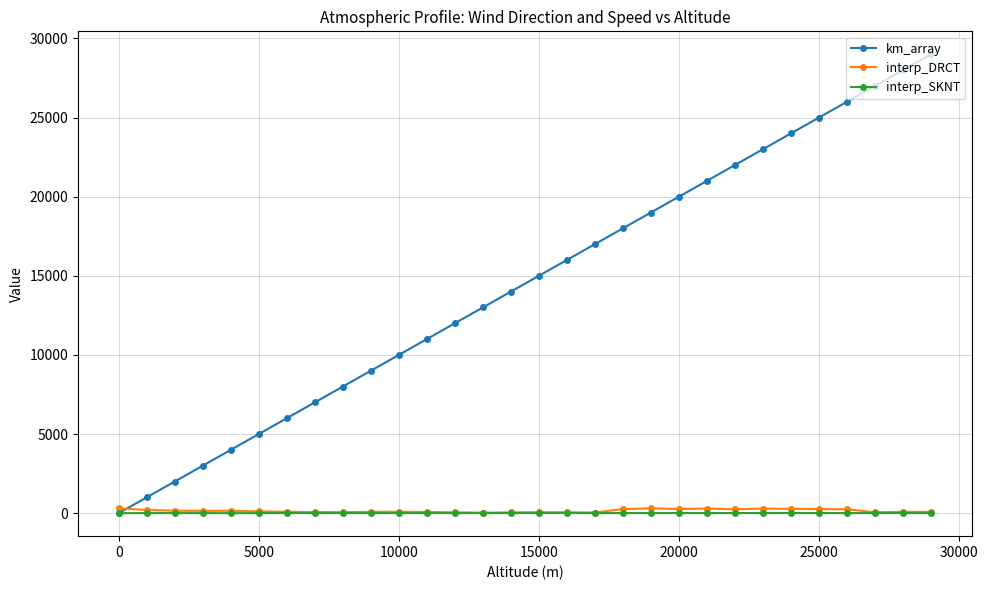

How many lines are shown in the chart?

3